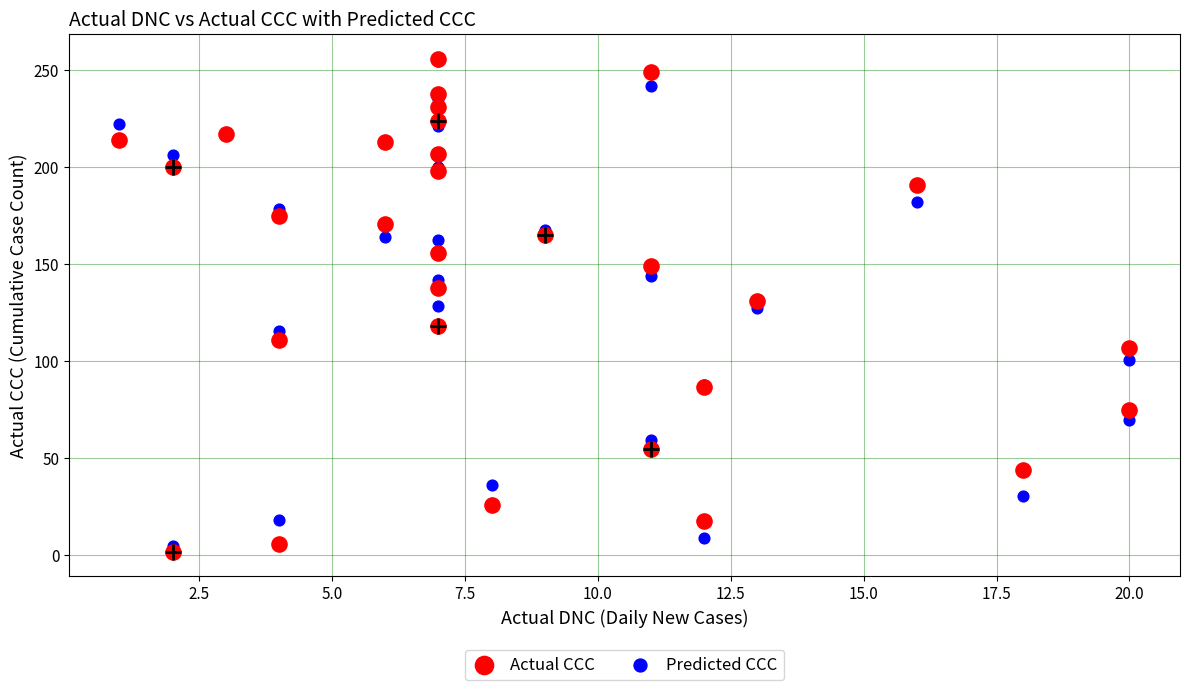

Which series reaches the minimum Y coordinate?

Actual CCC